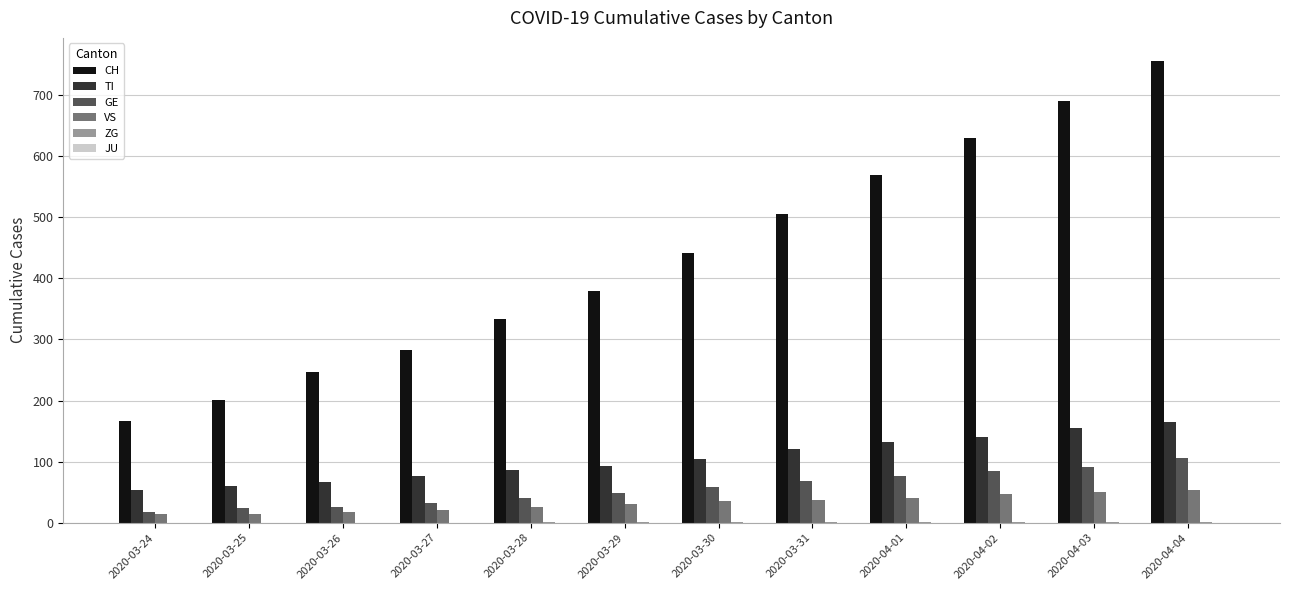

Which series has the largest range (max minus min)?

CH